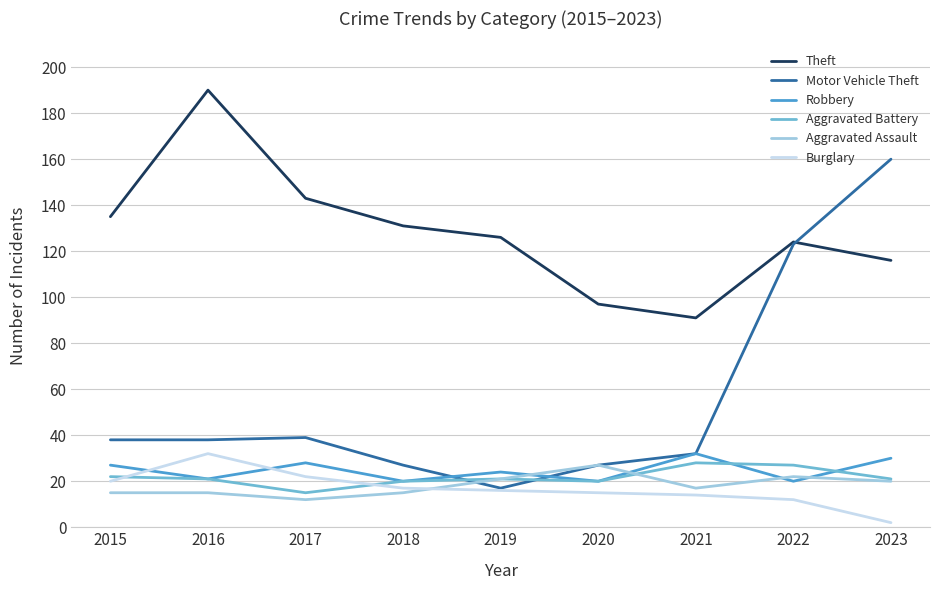

Between which two adjacent categories do Robbery and Burglary first intersect?

2015 and 2016